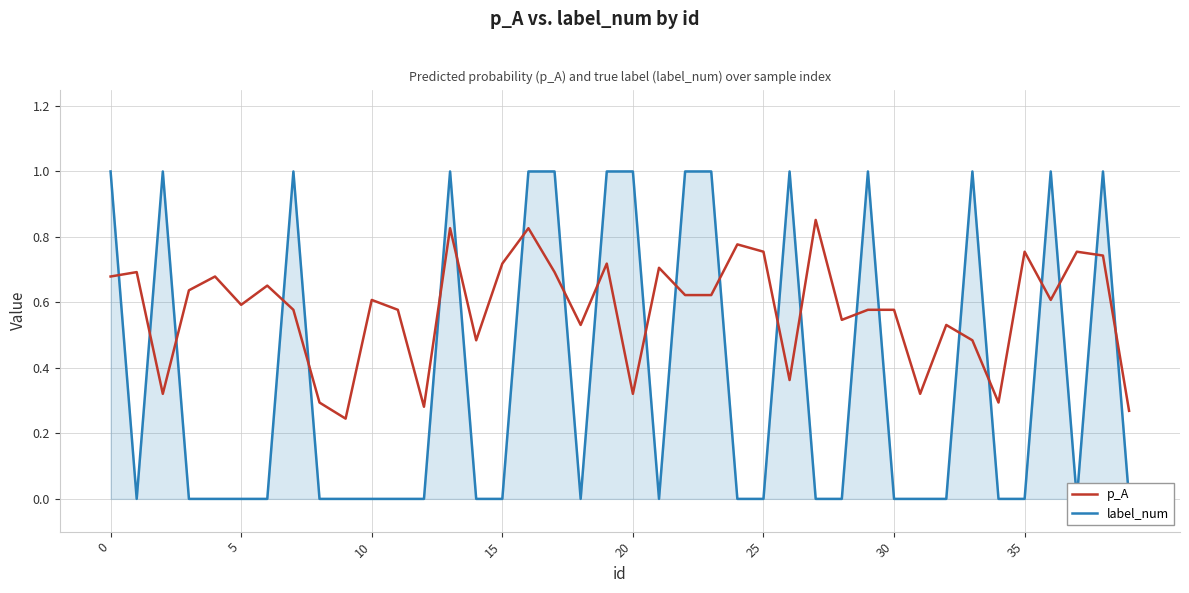

At how many categories does at least one series exceed 0?

40